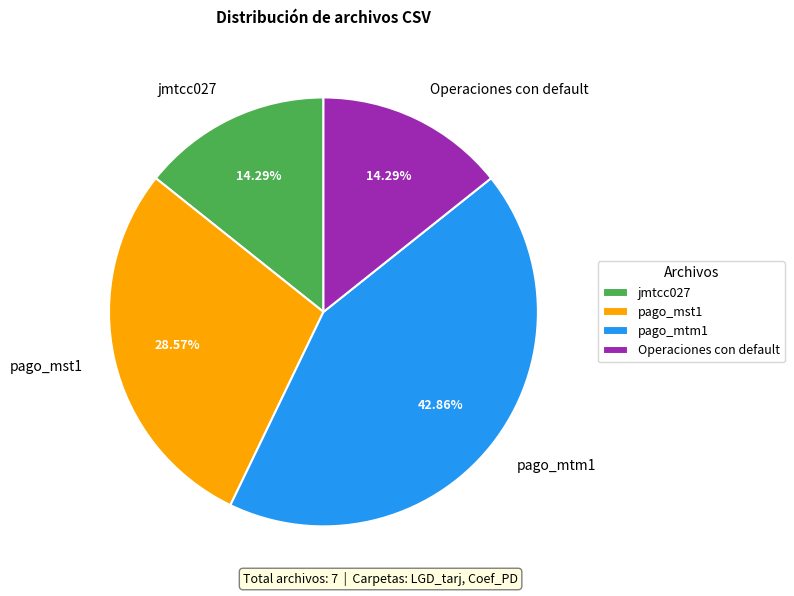

Combined, what portion of the pie is pago_mst1 and jmtcc027?

42.9%